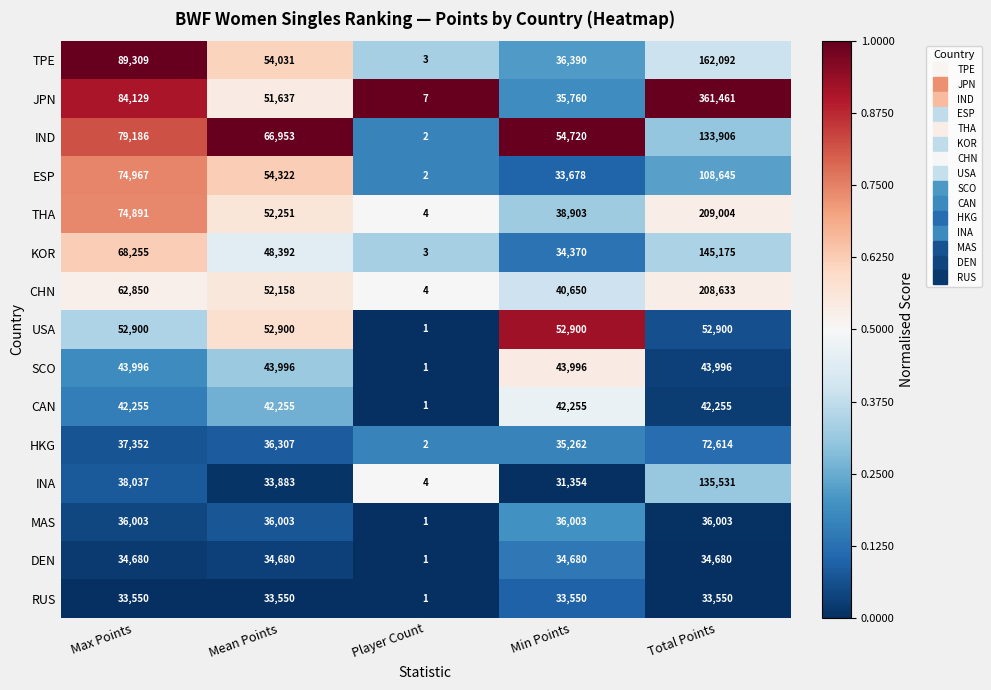

Is it true that ESP equals 74967 at Max Points?

True